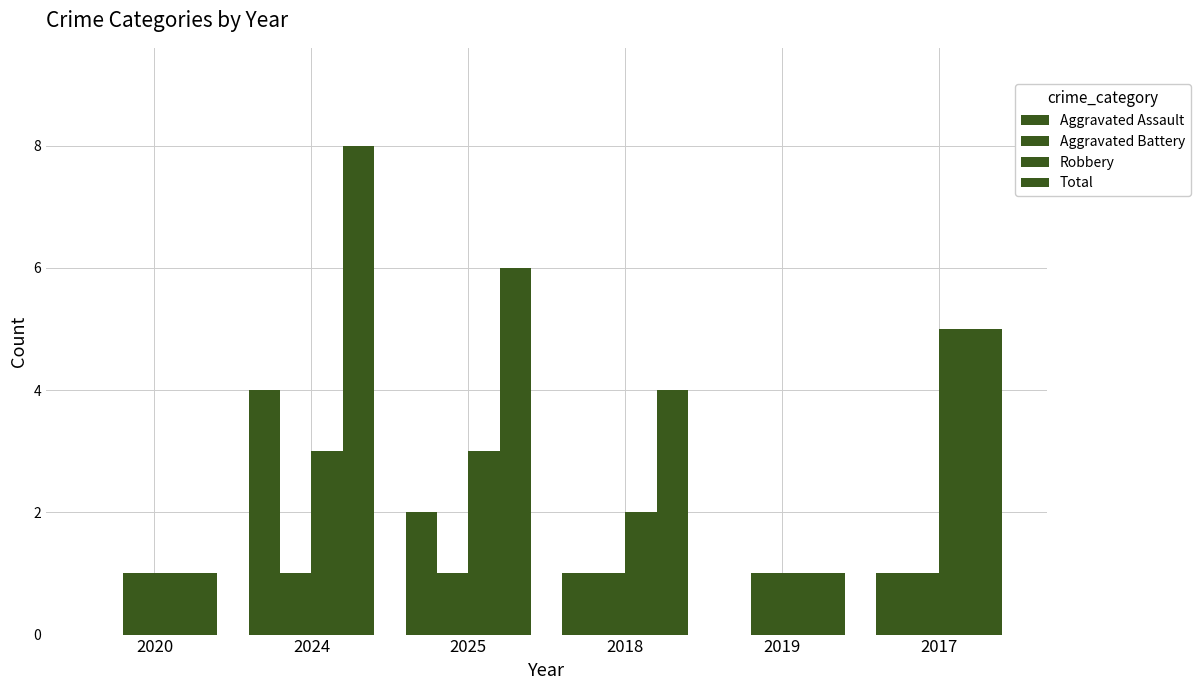

Where does the Robbery series first go above 3?

2017